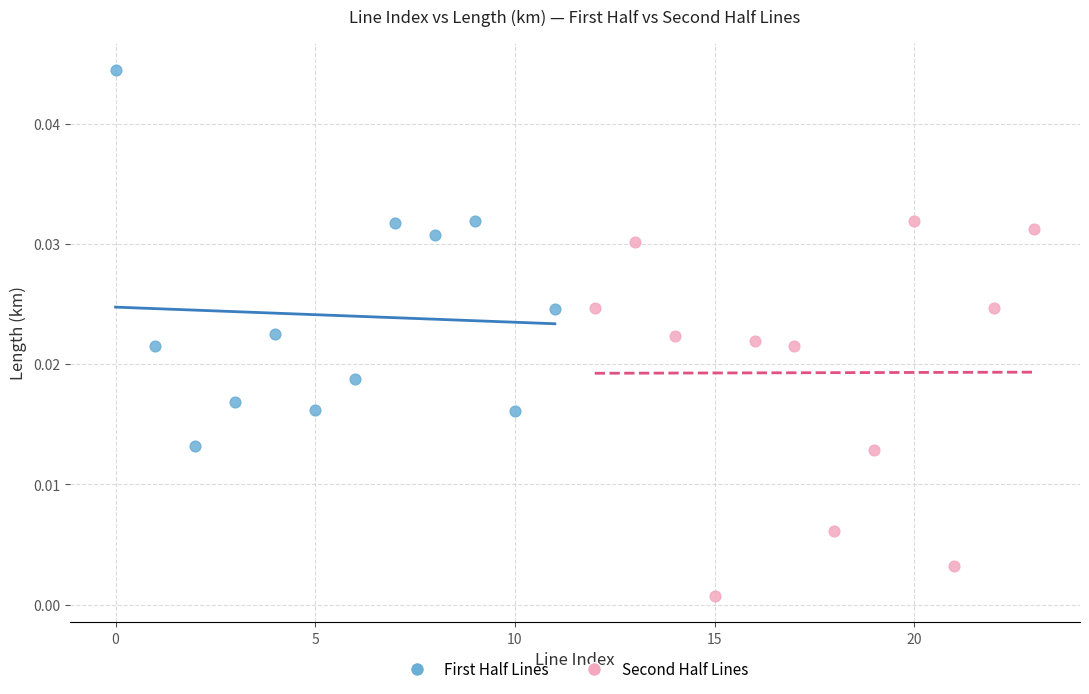

Which series contains the lowest Y value?

Second Half Lines